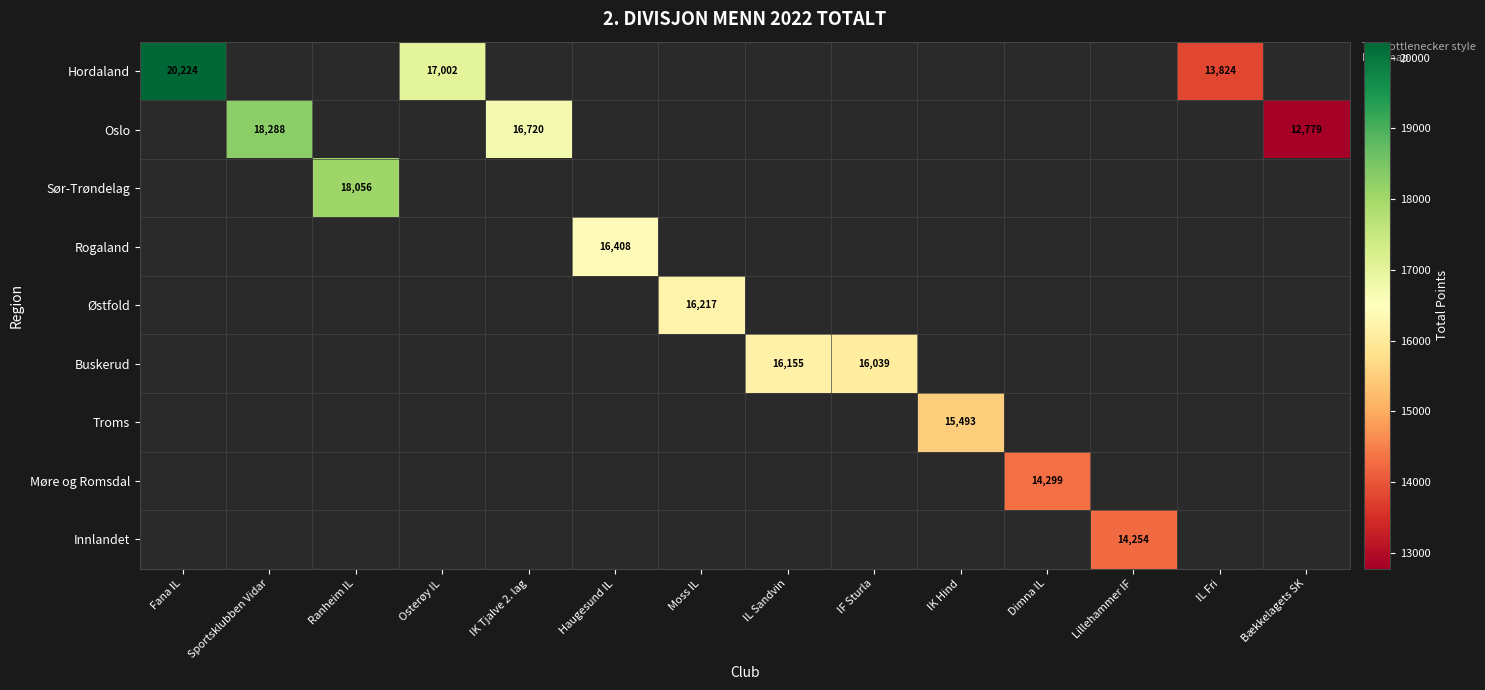

Is it true that Hordaland equals 11152 at Osterøy IL?

False